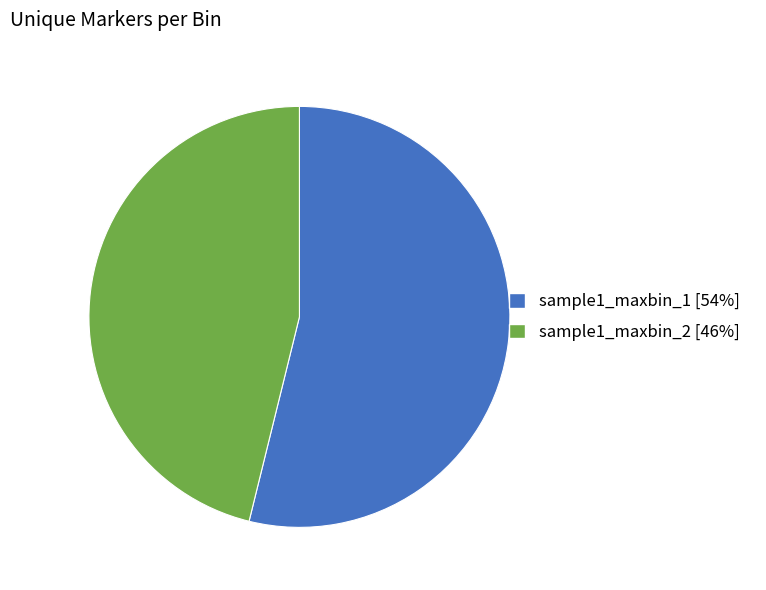

Is there a majority slice in this chart?

Yes